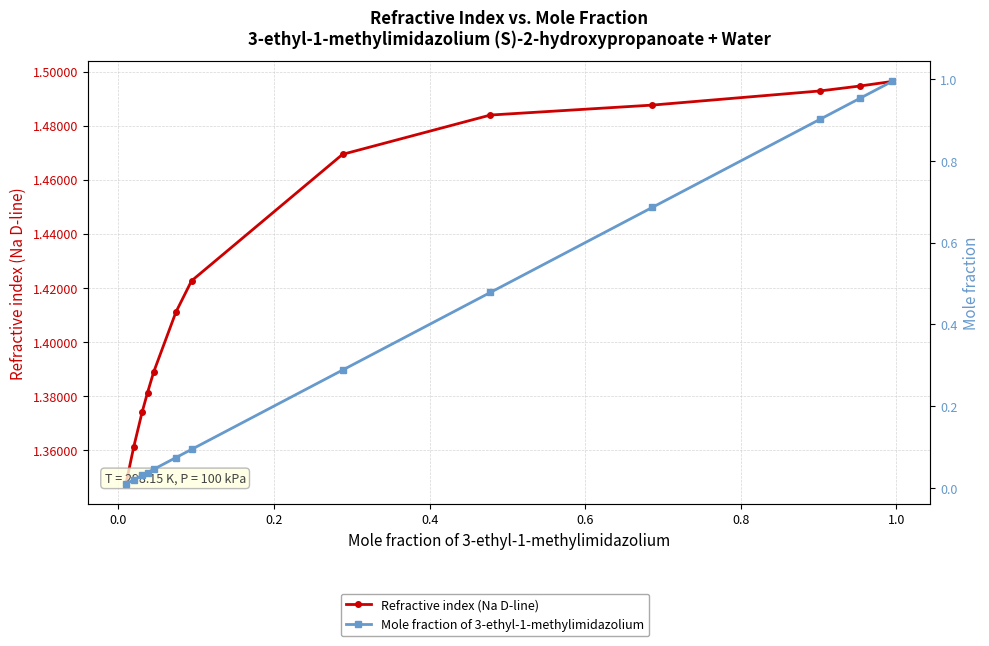

True or false: Refractive index (Na D-line) and Mole fraction of 3-ethyl-1-methylimidazolium cross at least once.

False